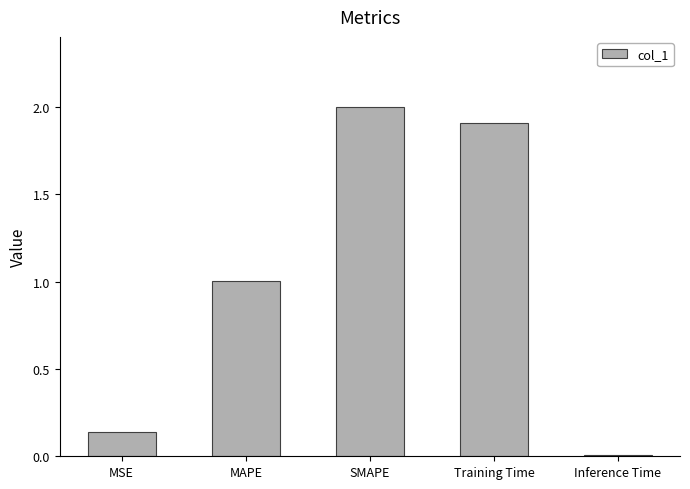

What is the average value?

1.0